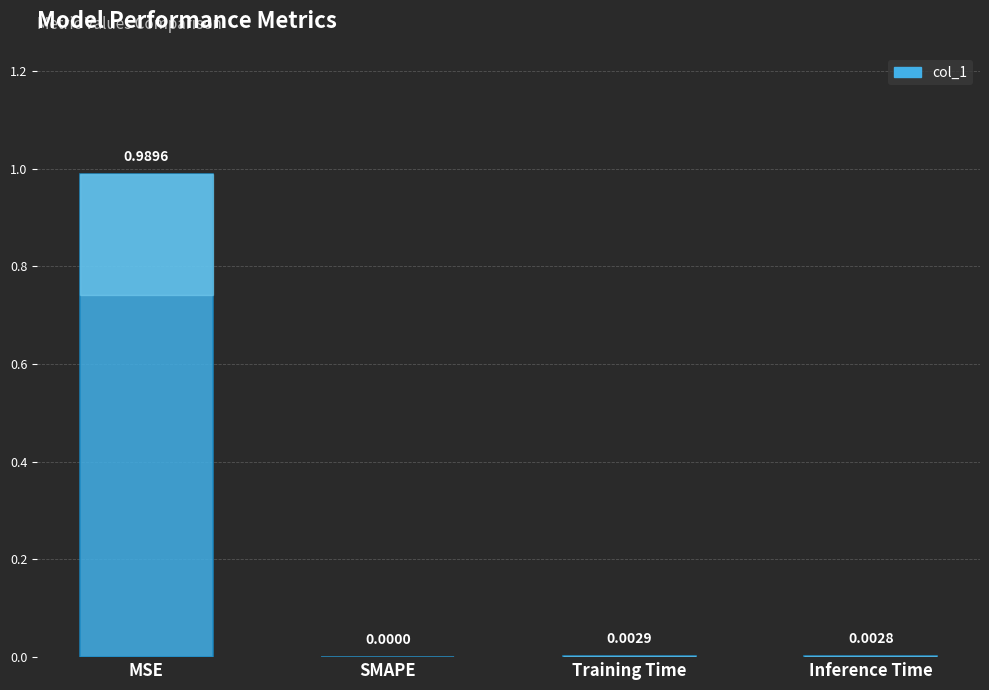

At which label is the value closest to 0?

SMAPE